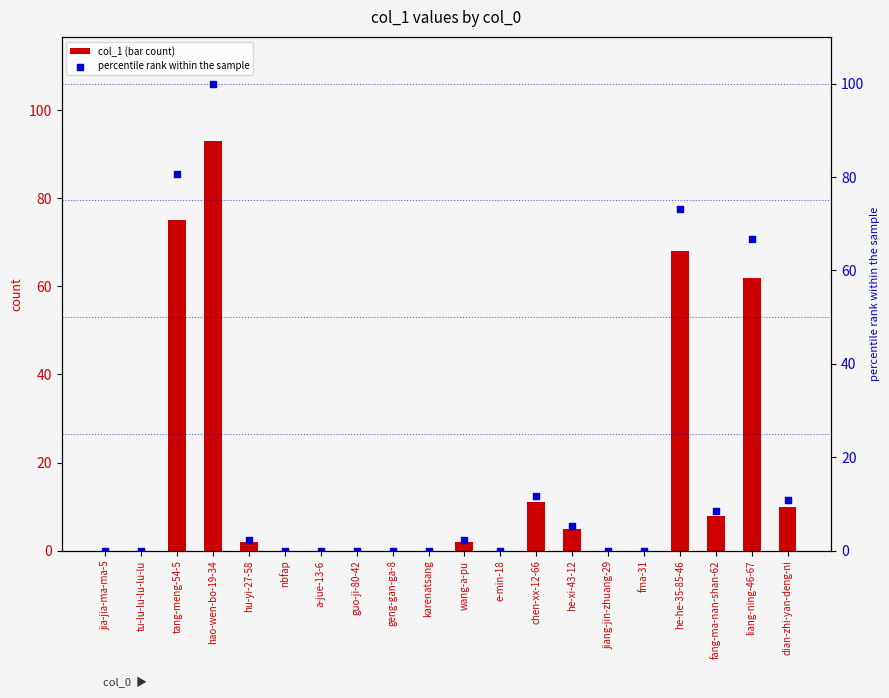

Which series contains the highest Y value?

percentile rank within the sample